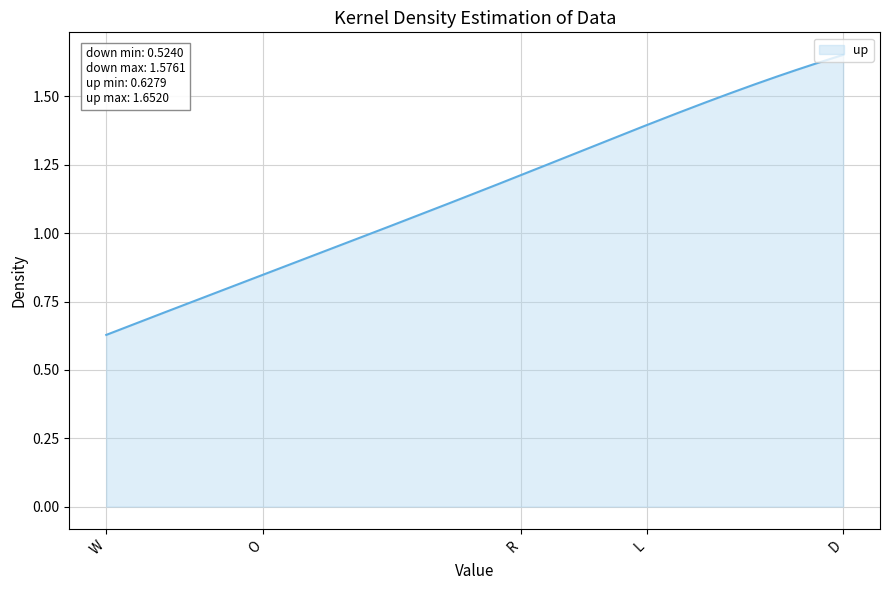

What is the maximum value shown in the chart?

1.7